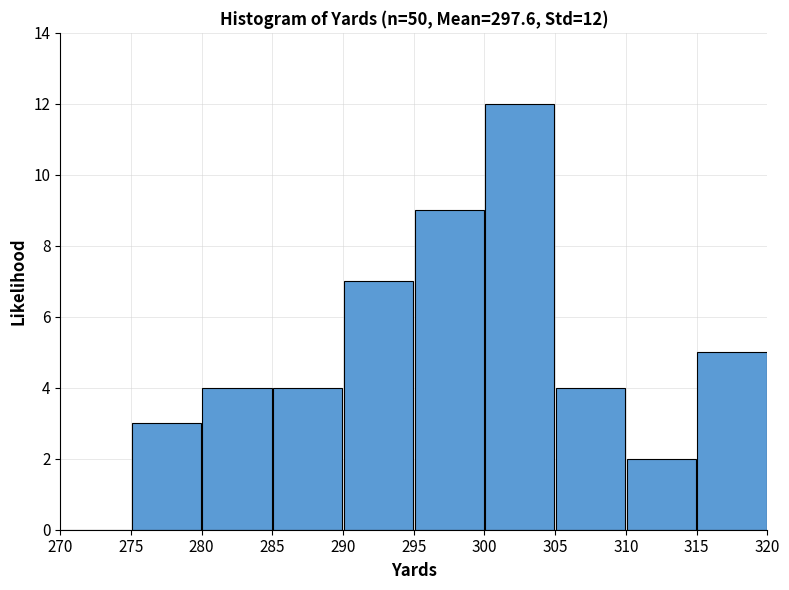

Over which range of the x-axis is the bar tallest?

300 to 305